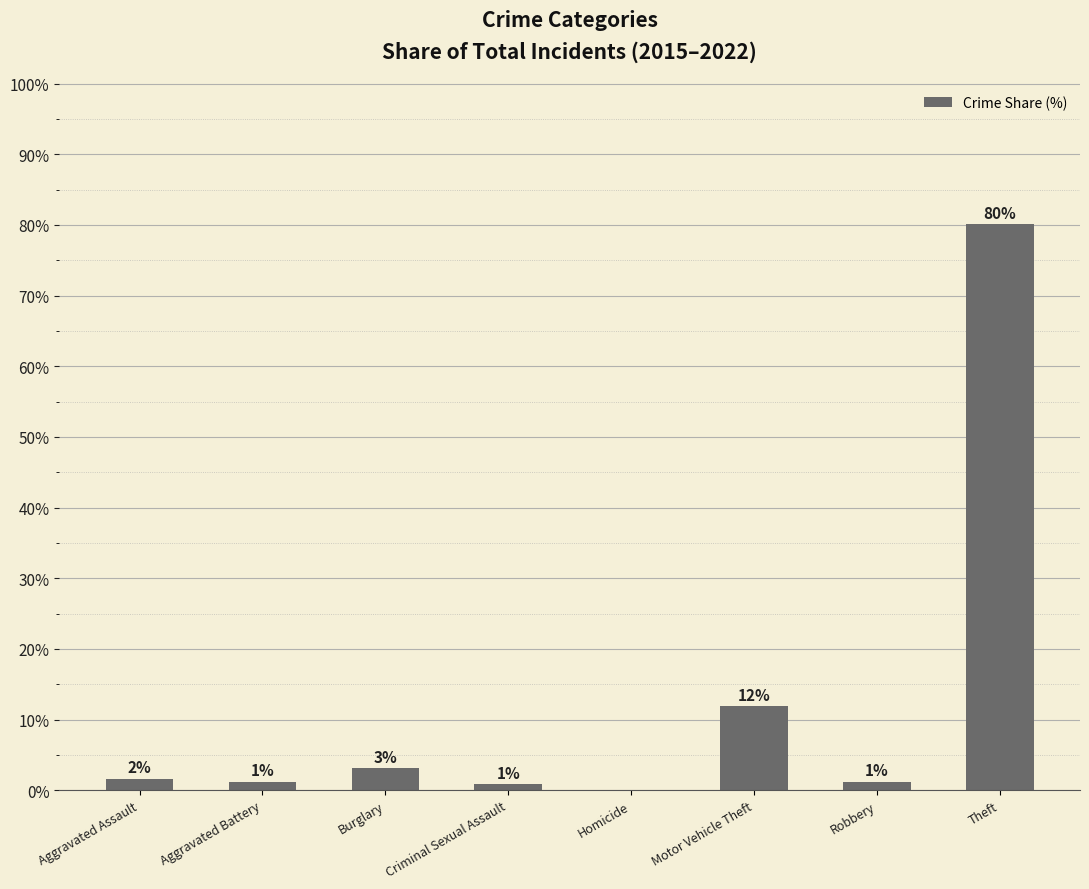

What is the maximum value shown in the chart?

80.1